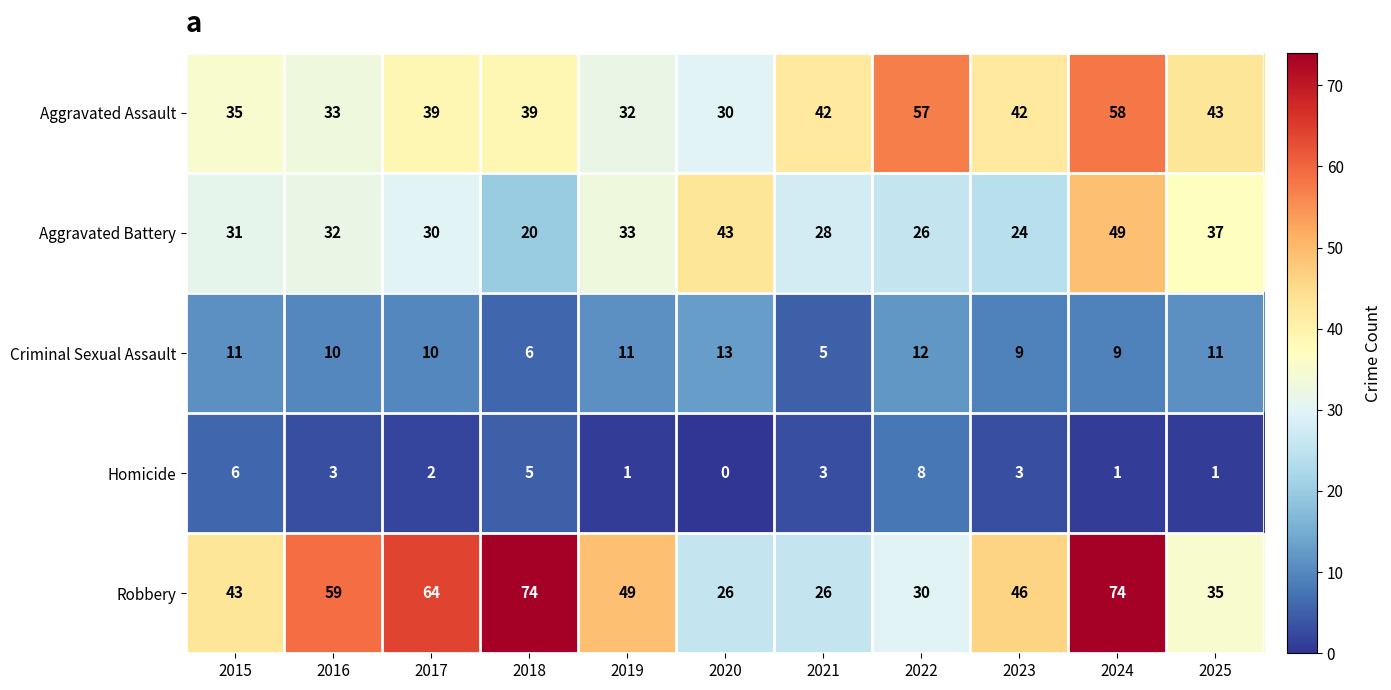

Is the value of Homicide at 2021 greater than the value of Aggravated Assault at 2017?

No